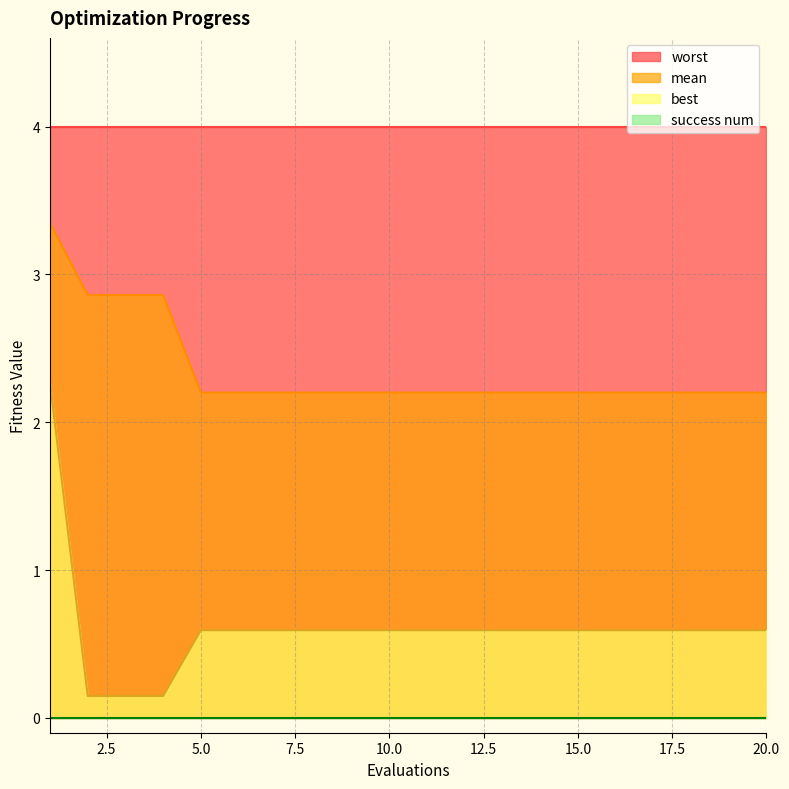

What is the highest value of the best series?

2.3